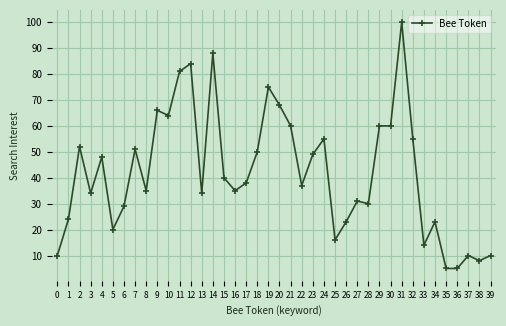

What is the ratio of the value at 17 to the value at 3?

1.1